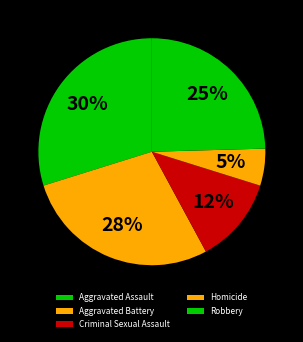

Is there a majority slice in this chart?

No